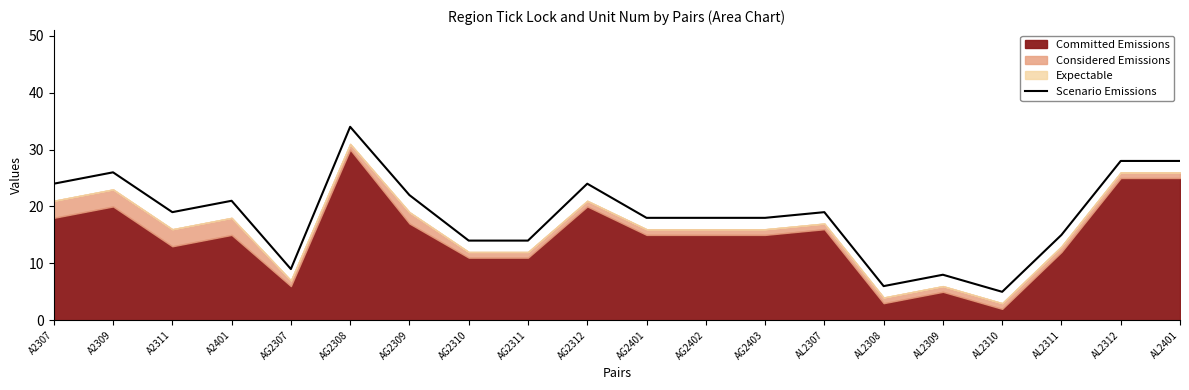

What is the label of the 20th point from the left?

AL2401